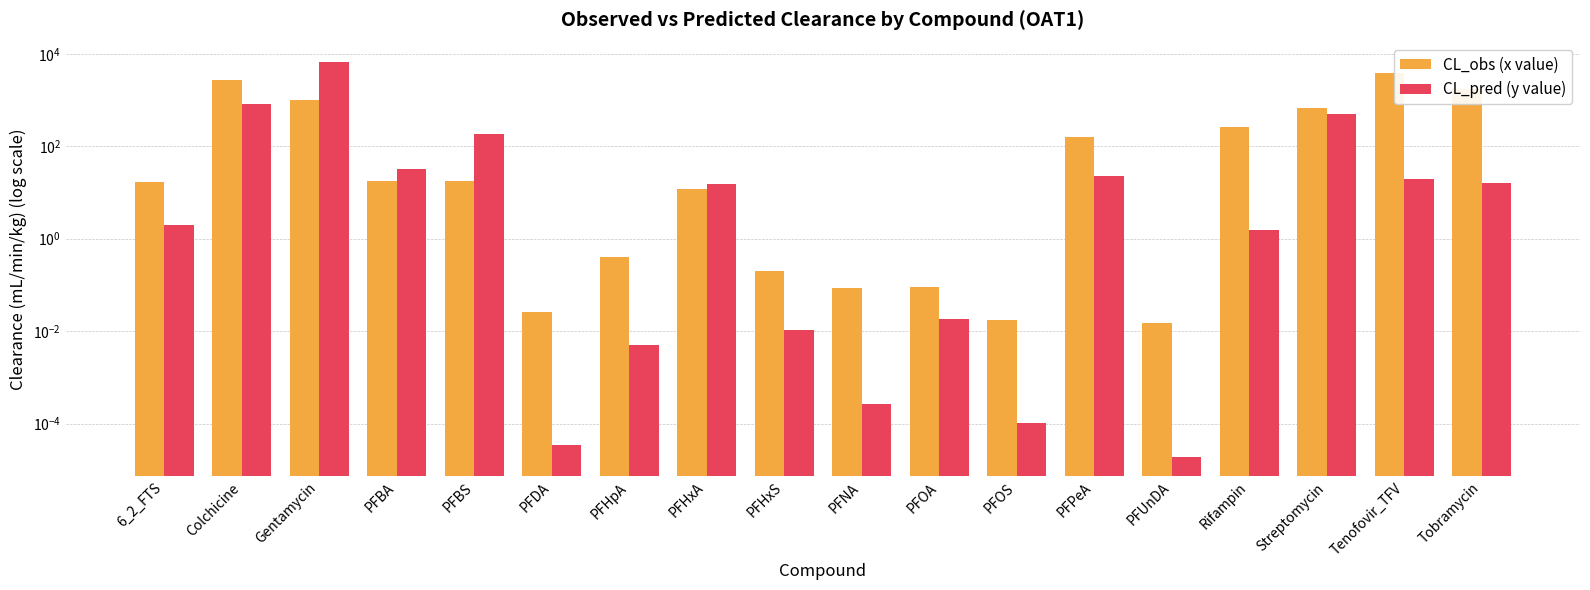

What are all the series names shown in the legend?

CL_obs (x value), CL_pred (y value)